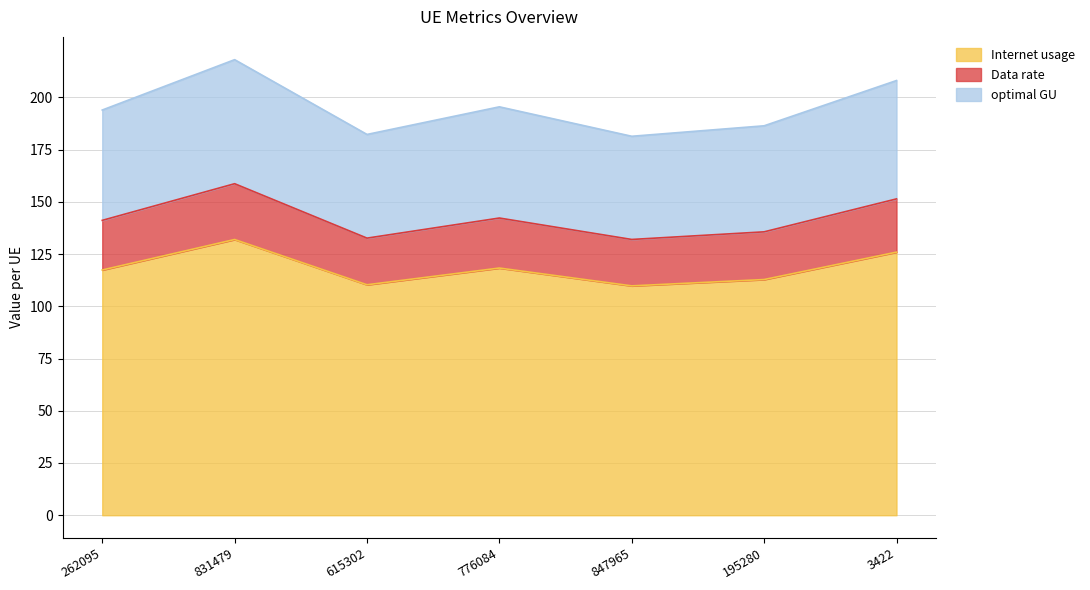

What is the total value across all series at 831479?

218.0